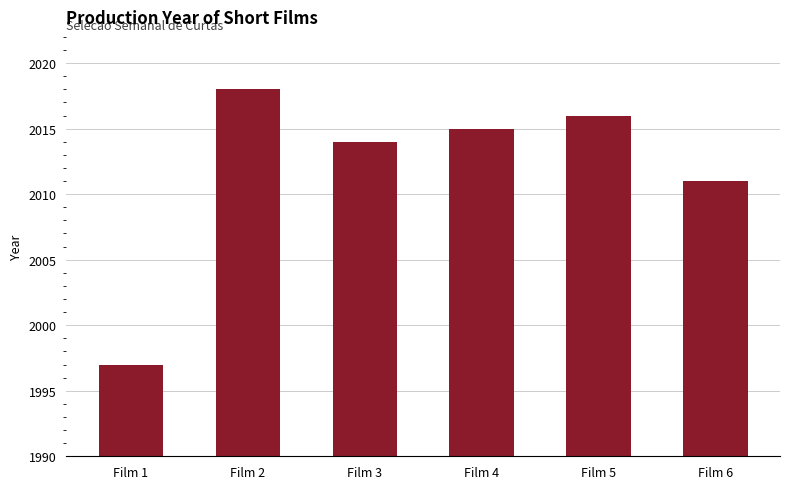

How many distinct data groups are displayed?

1